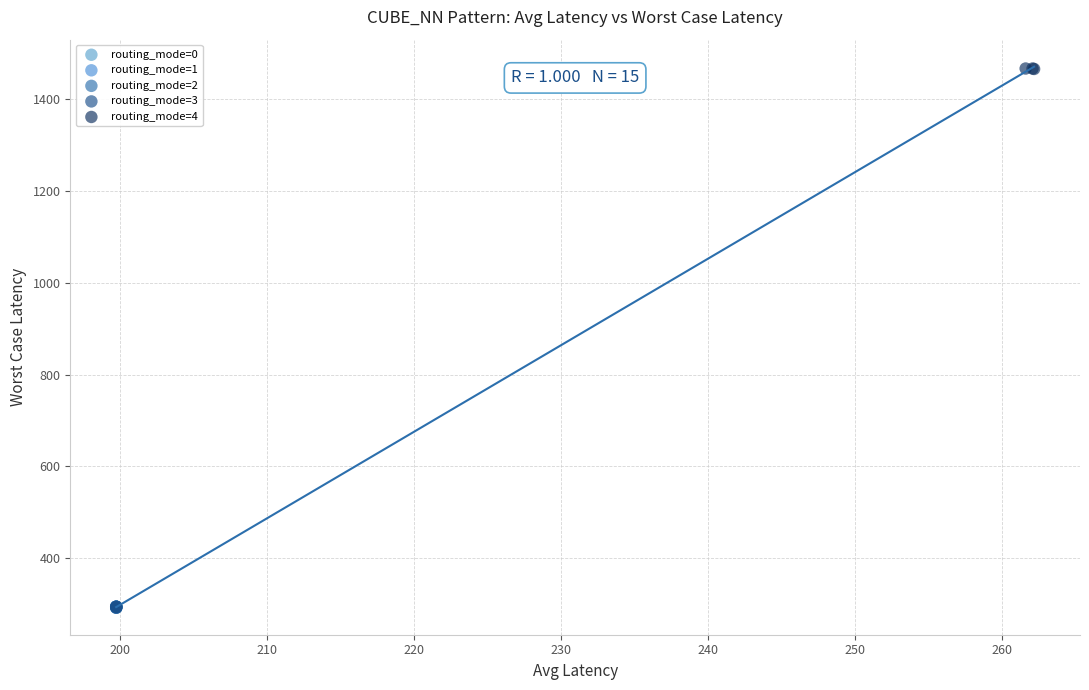

Which series contains the highest Y value?

routing_mode=4